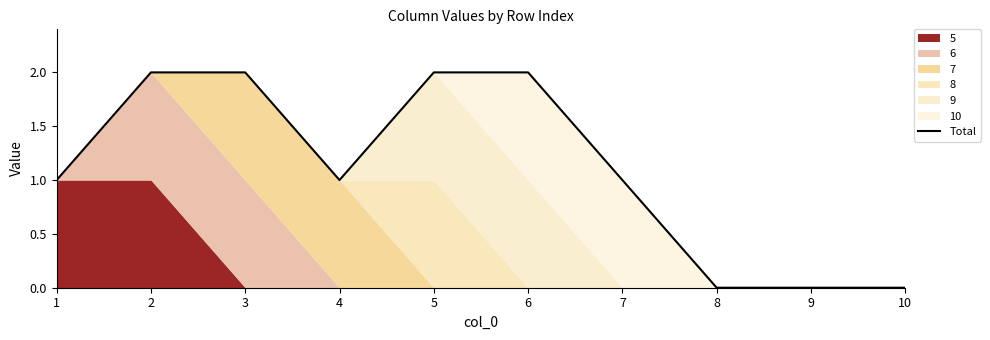

Rank the categories by value from lowest to highest.

8, 9, 10, 1, 4, 7, 2, 3, 5, 6